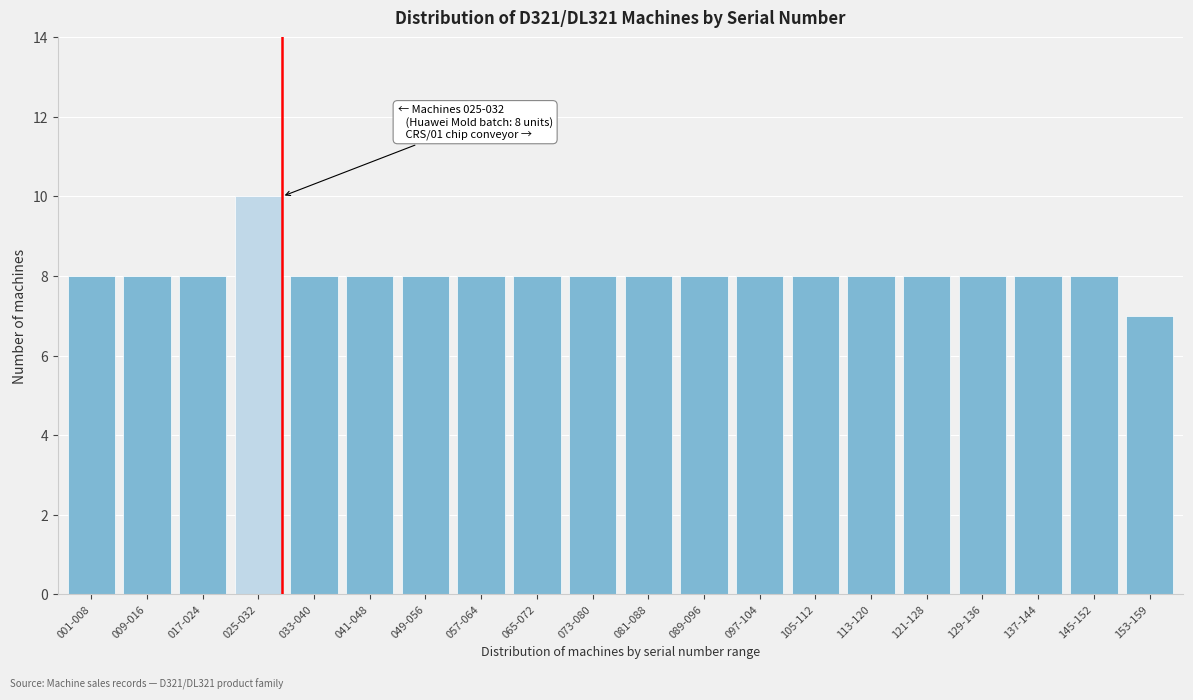

Reading left to right, list all the values displayed in this chart.

001-008=8	009-016=8	017-024=8	025-032=10	033-040=8	041-048=8	049-056=8	057-064=8	065-072=8	073-080=8	081-088=8	089-096=8	097-104=8	105-112=8	113-120=8	121-128=8	129-136=8	137-144=8	145-152=8	153-159=7